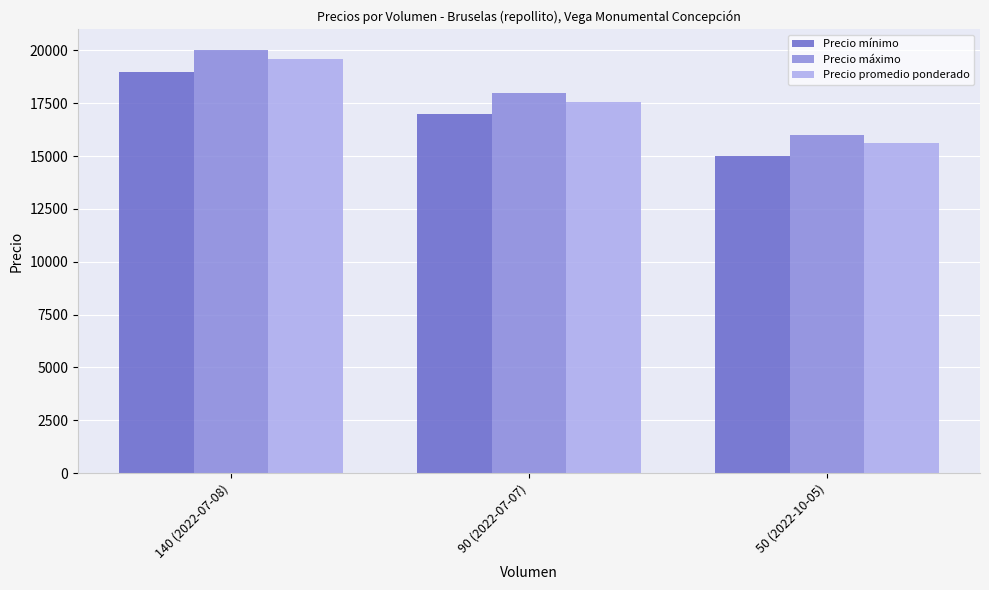

What is the label of the 1st bar from the right?

50 (2022-10-05)